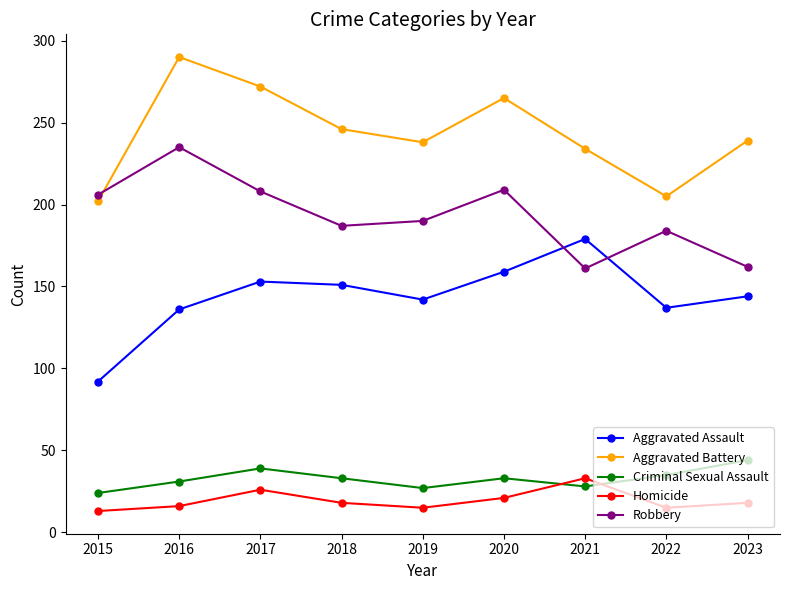

What is the spread (max minus min) of values at 2018?

228